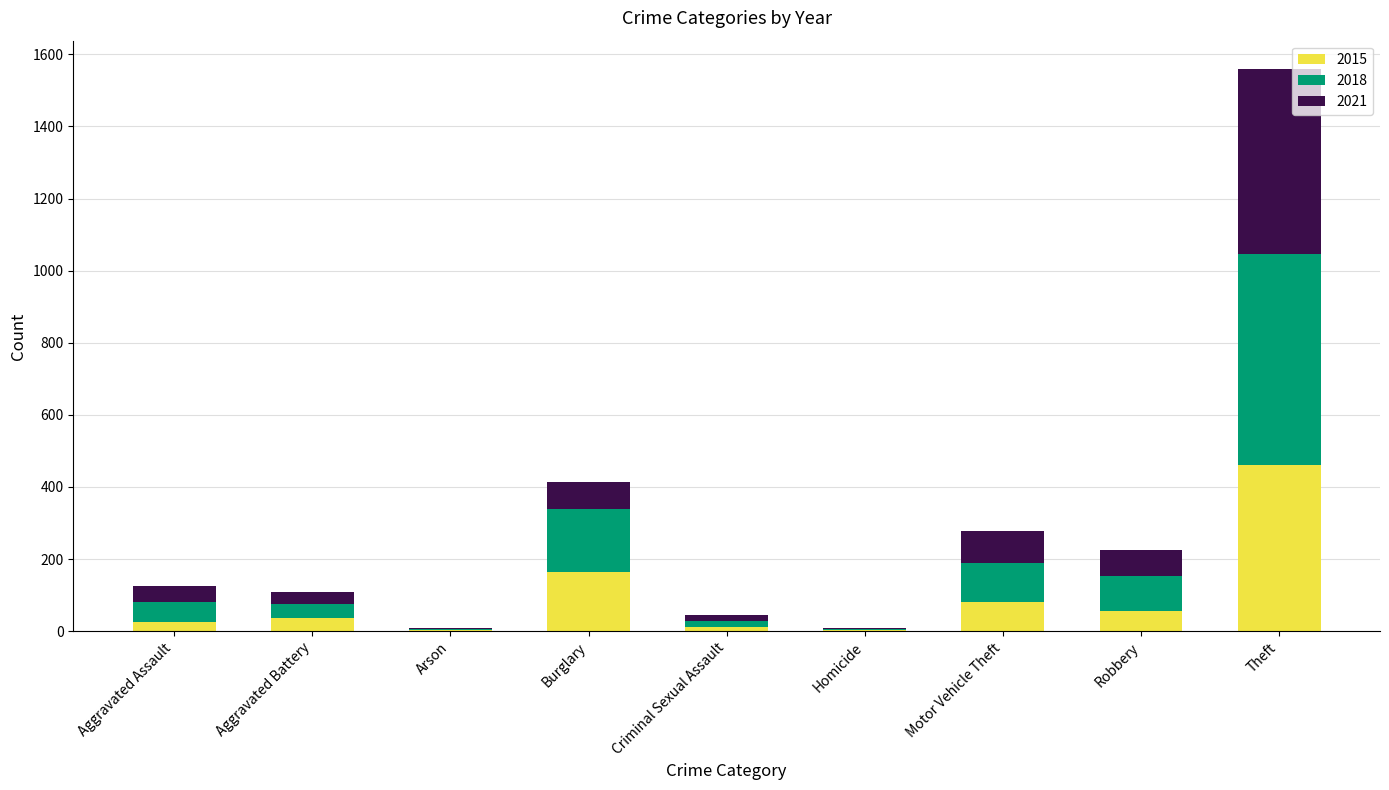

Where is 2015 nearest to the value 231?

Burglary